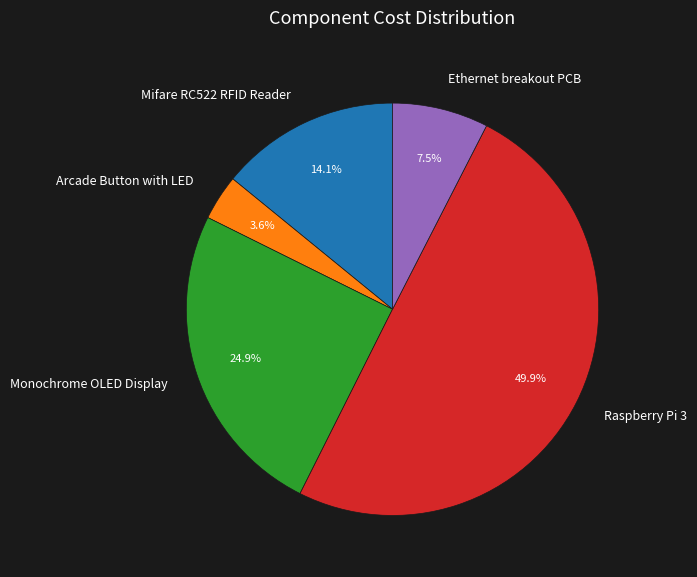

Combined, do Arcade Button with LED and Raspberry Pi 3 account for over 50%?

Yes